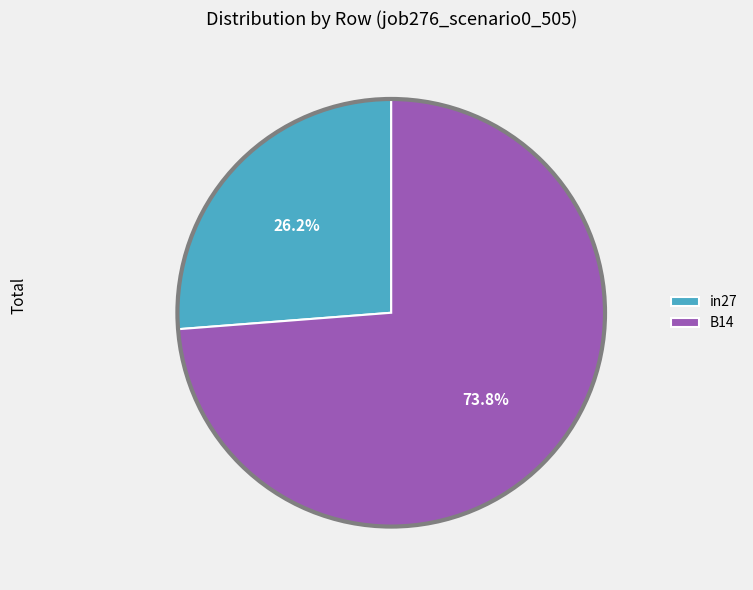

Approximately how many times larger is the value at B14 compared to in27?

2.8